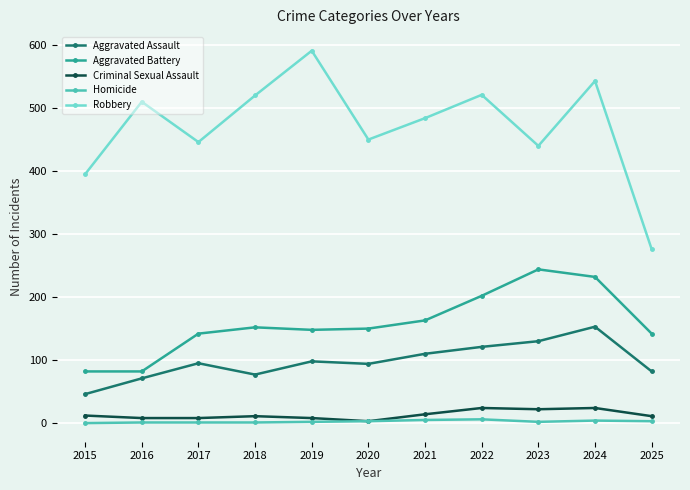

What is the sum of all Criminal Sexual Assault values?

145